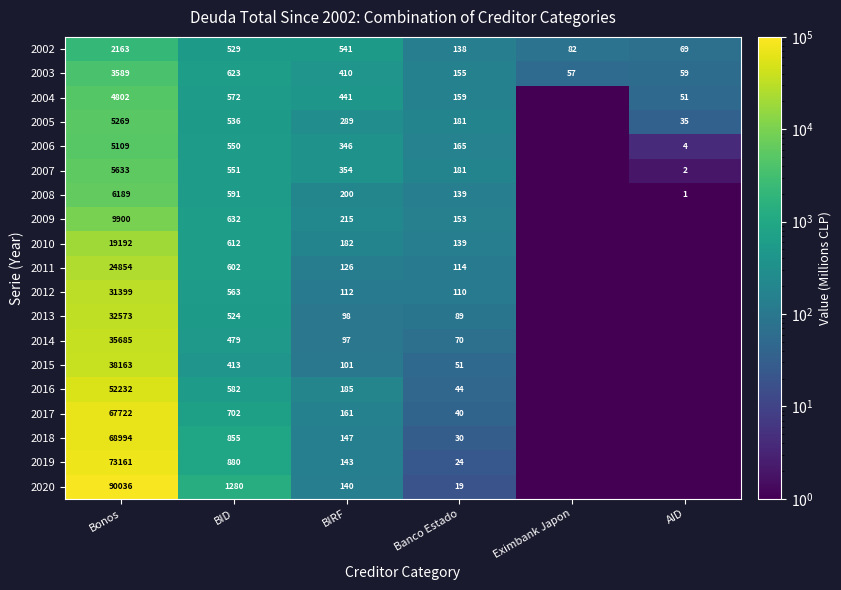

Which category has the highest value across all series?

Bonos